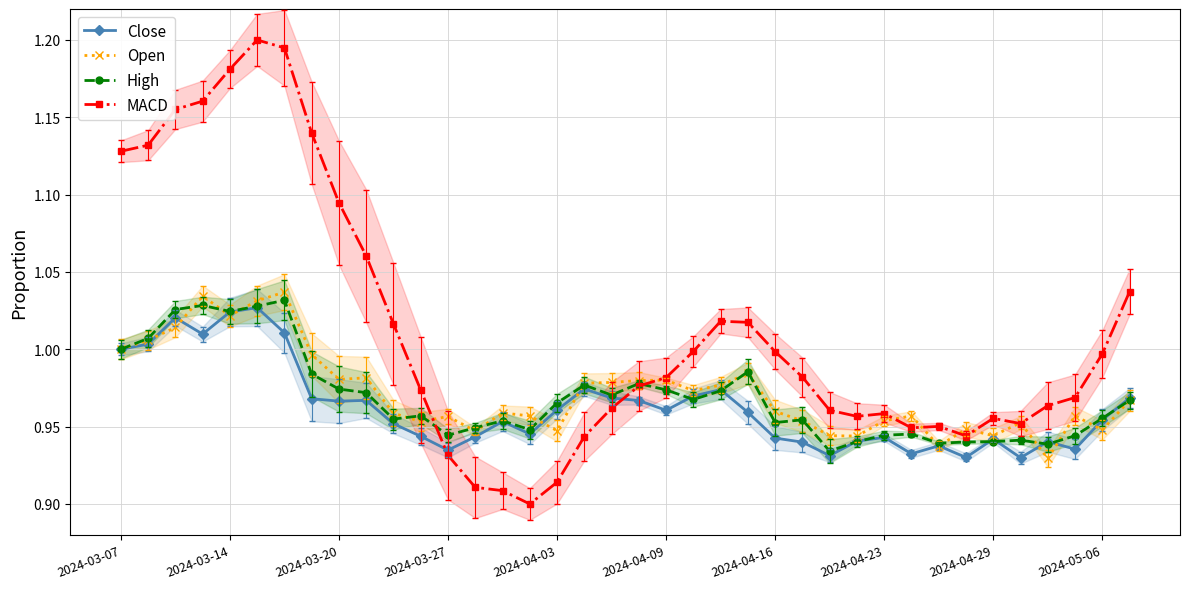

What is the difference between the maximum and minimum values in the High series?

0.1